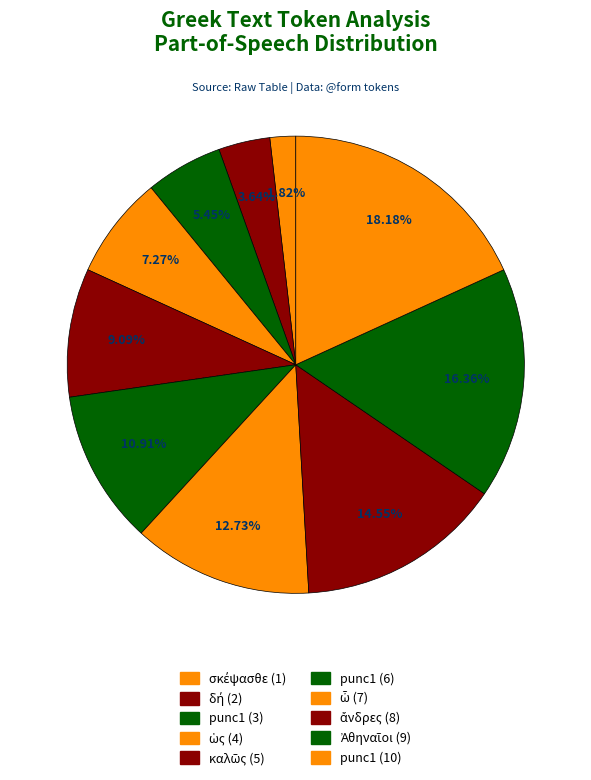

Count the number of slices in the pie.

10